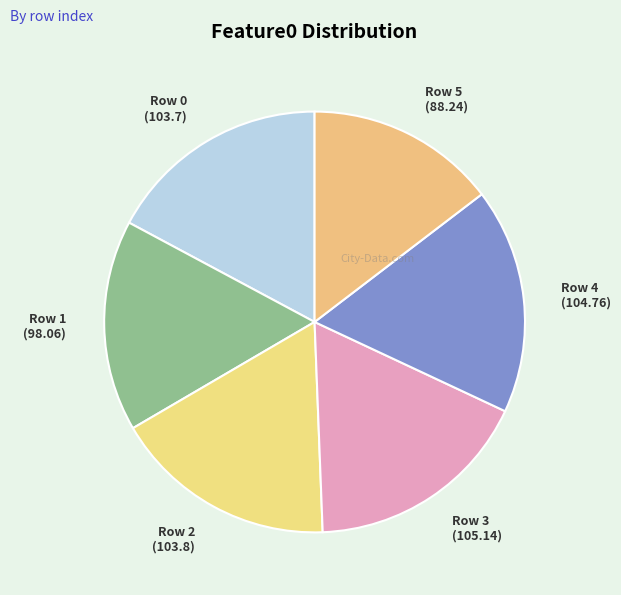

Count the number of slices in the pie.

6